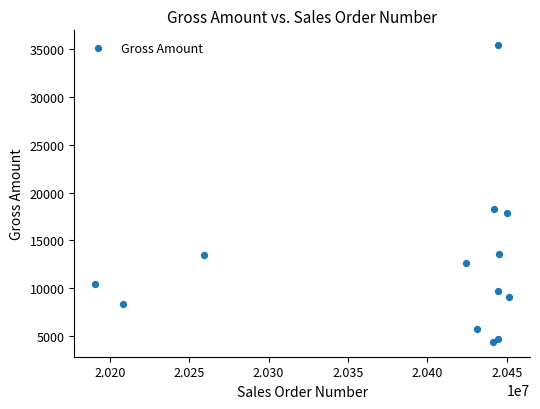

What Y value in the scatter plot is closest to 19905?

18296.9